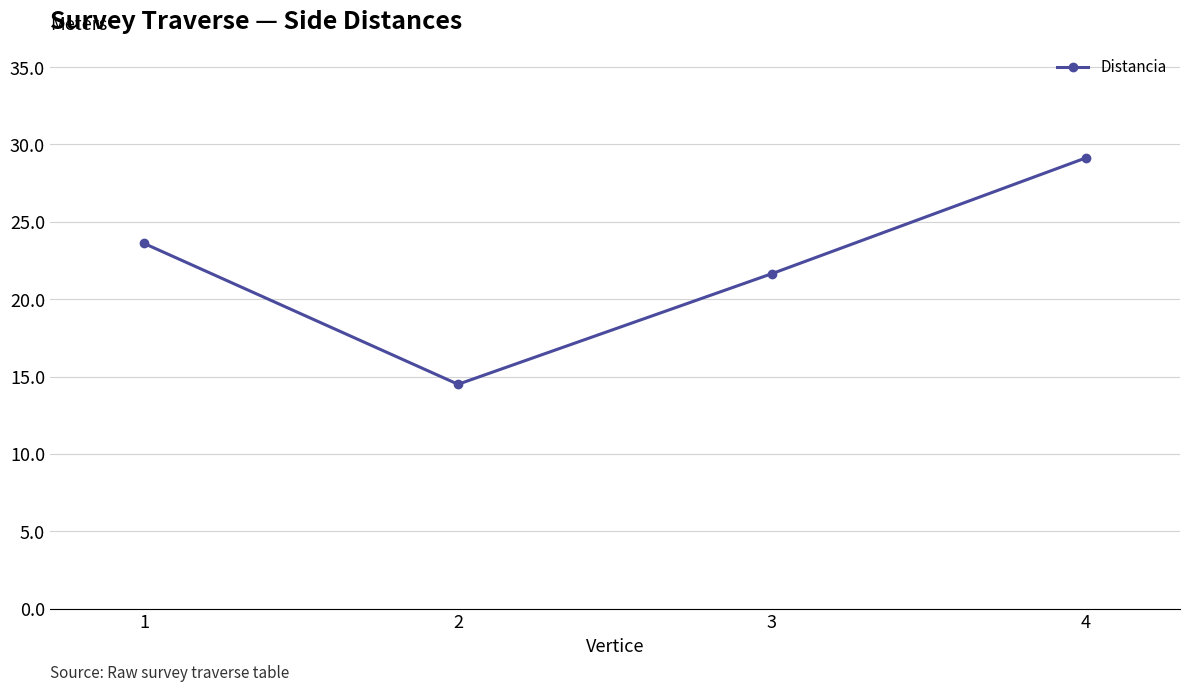

What is the minimum value shown in the chart?

14.5